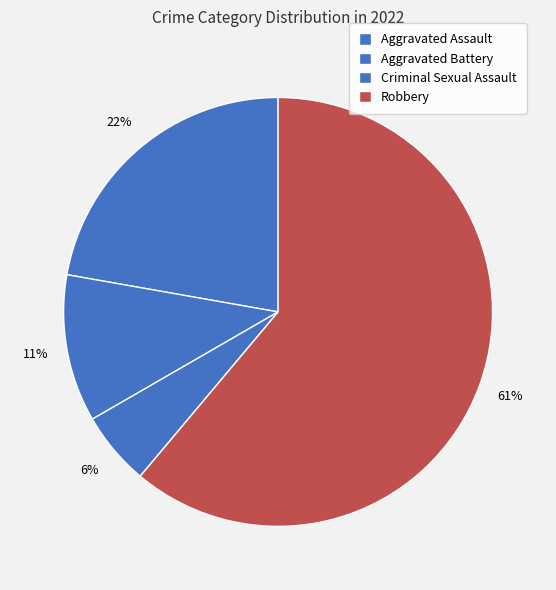

Which slice represents more than half of the pie?

Robbery